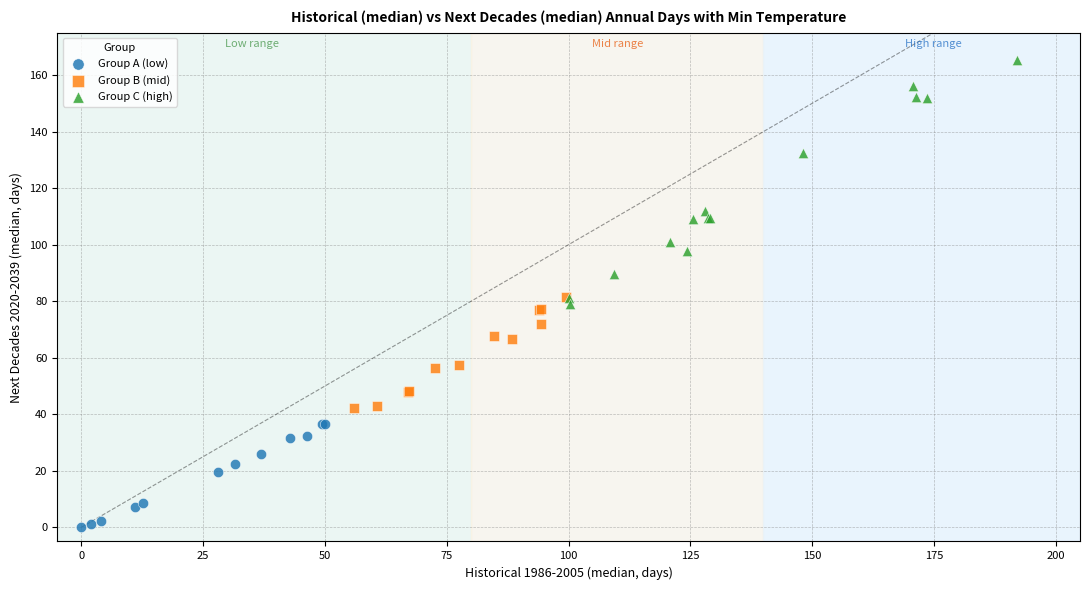

Which series has the largest Y range (max minus min)?

Group C (high)